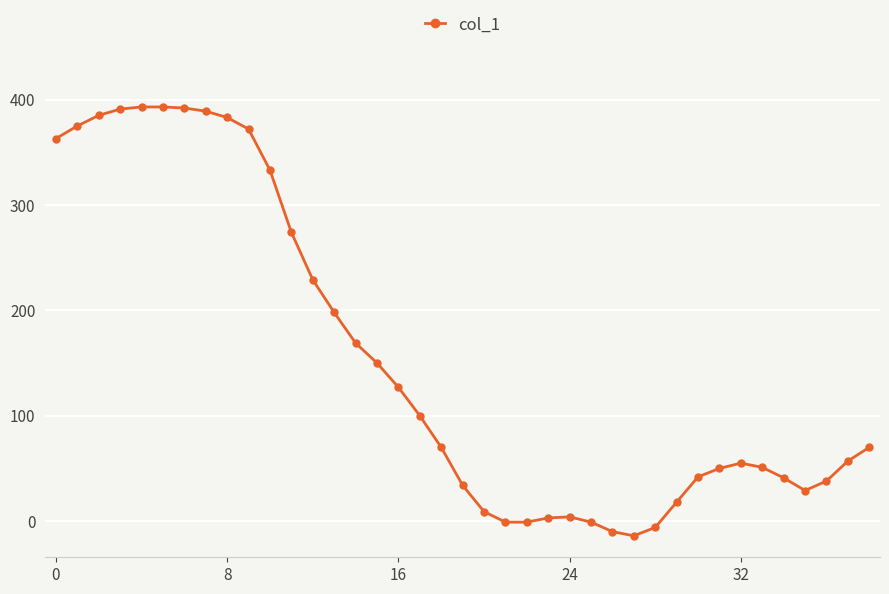

What is the minimum value shown in the chart?

-14